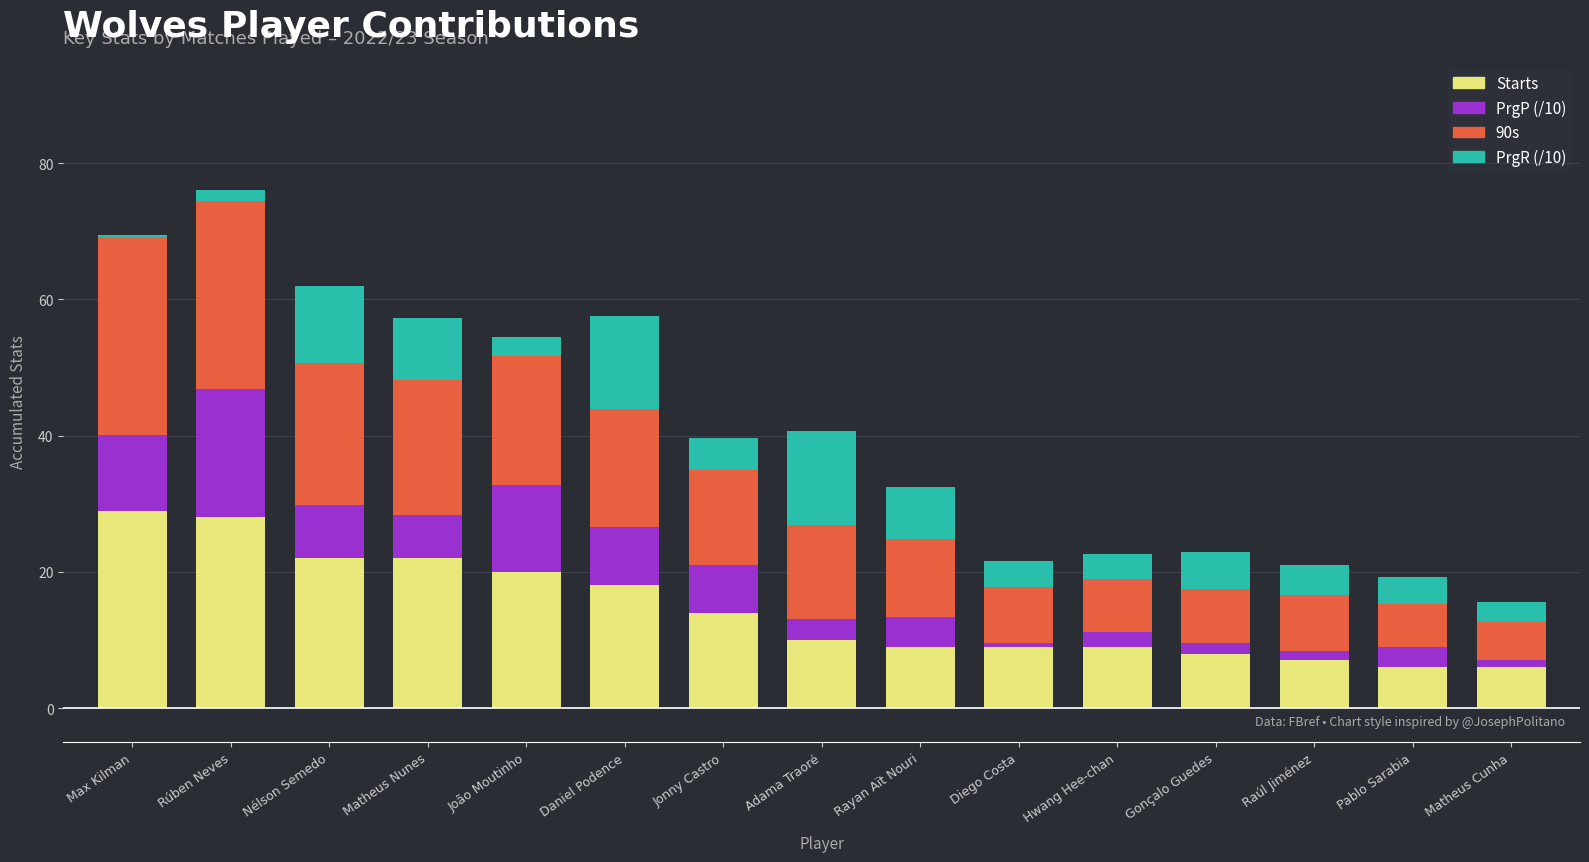

What is the sum of all Starts values?

217.0